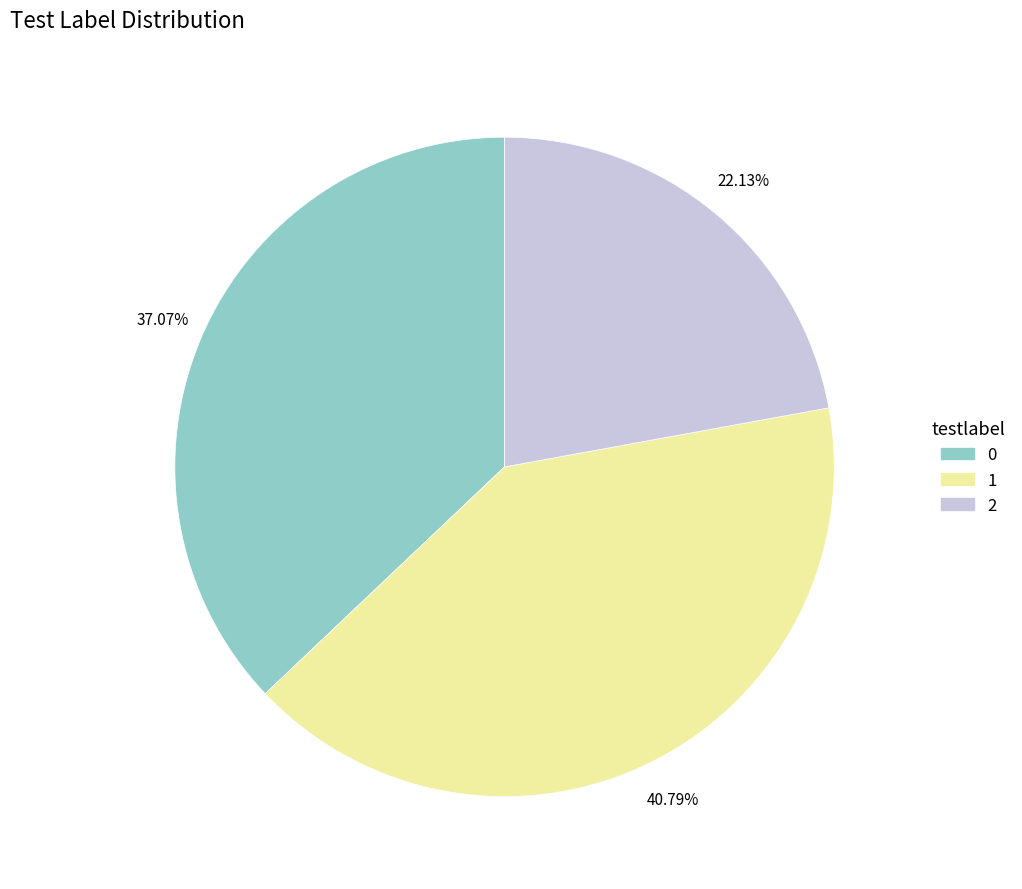

How many segments does this pie chart have?

3